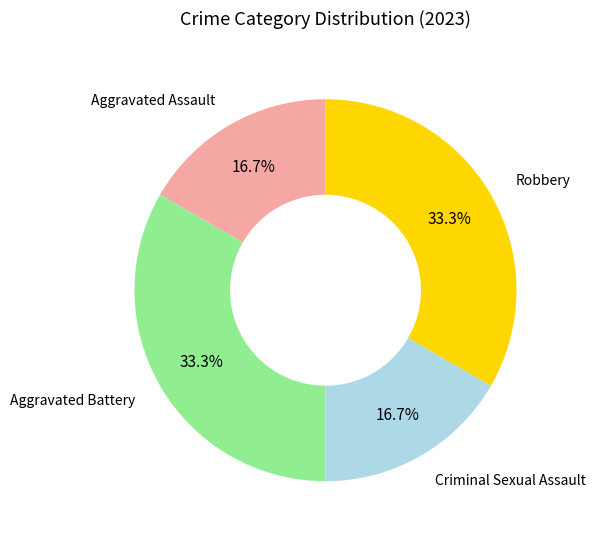

How many segments does this pie chart have?

4